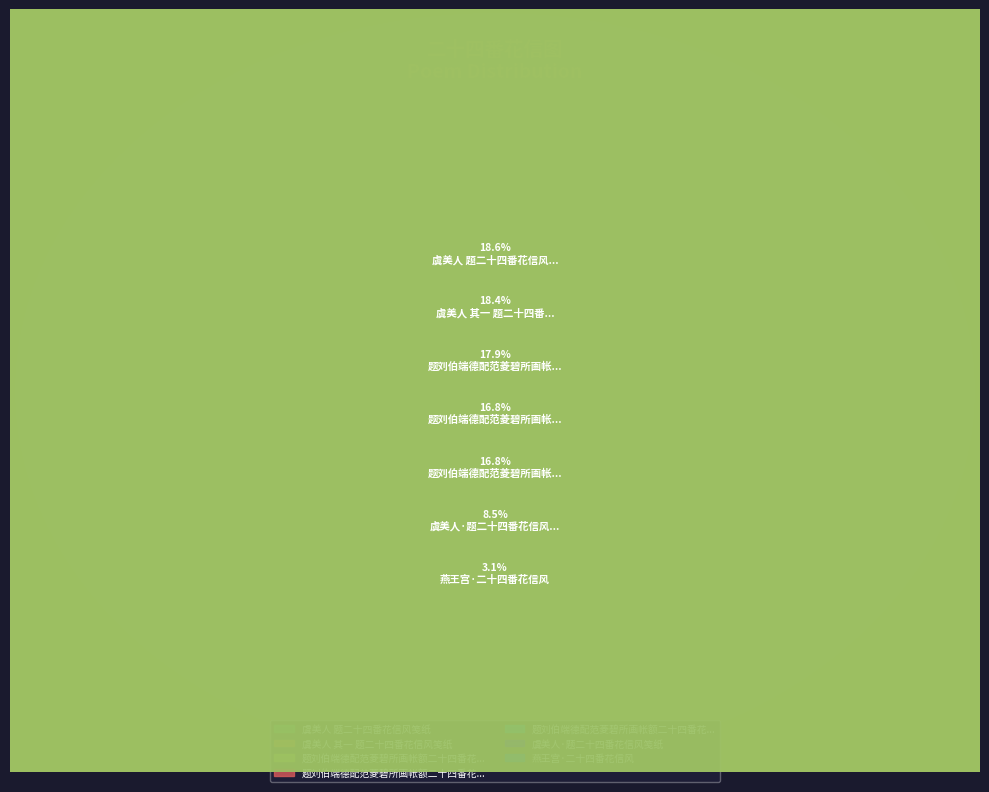

What percentage is the 虞美人·题二十四番花信风笺纸 slice, to the nearest percent?

9%